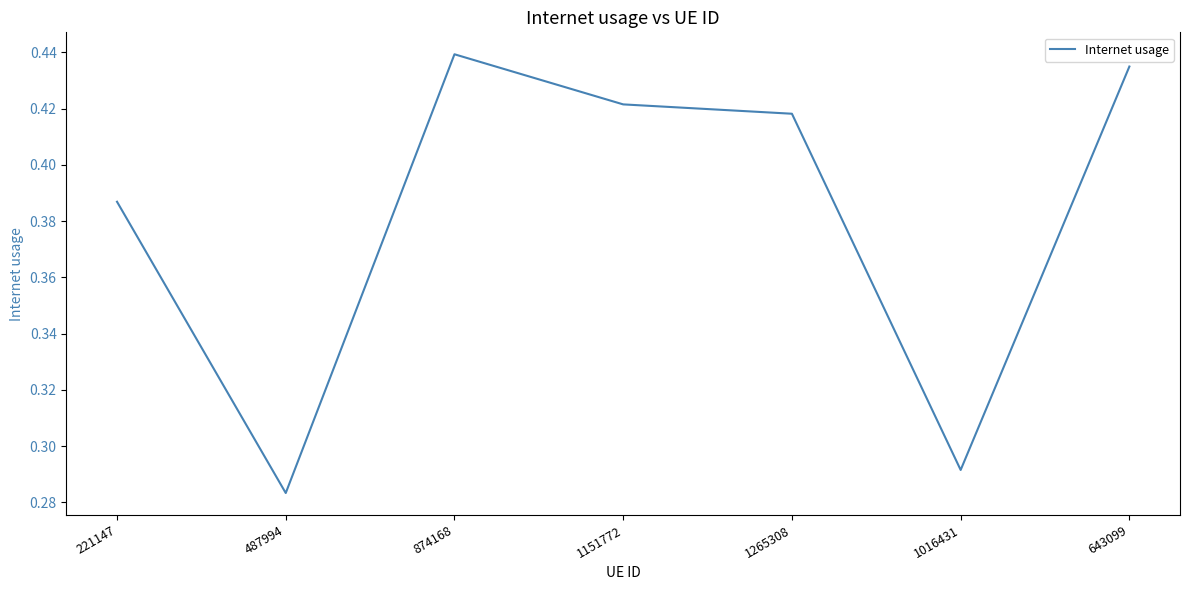

Where is the data nearest to the value 0?

487994